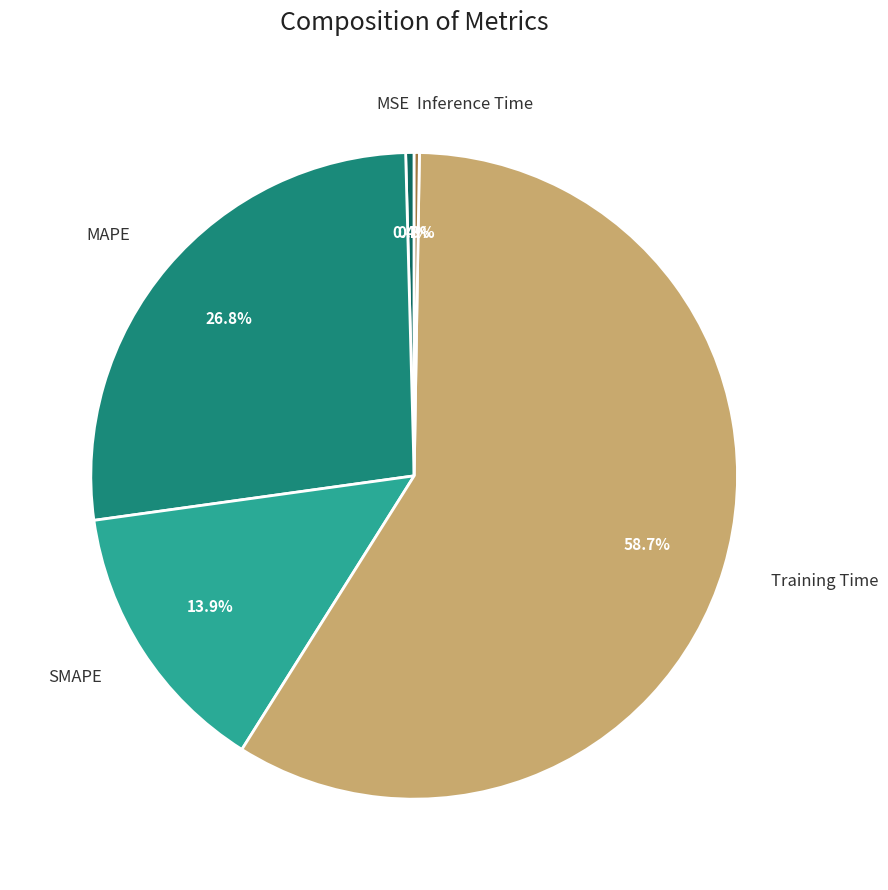

Is there a majority slice in this chart?

Yes